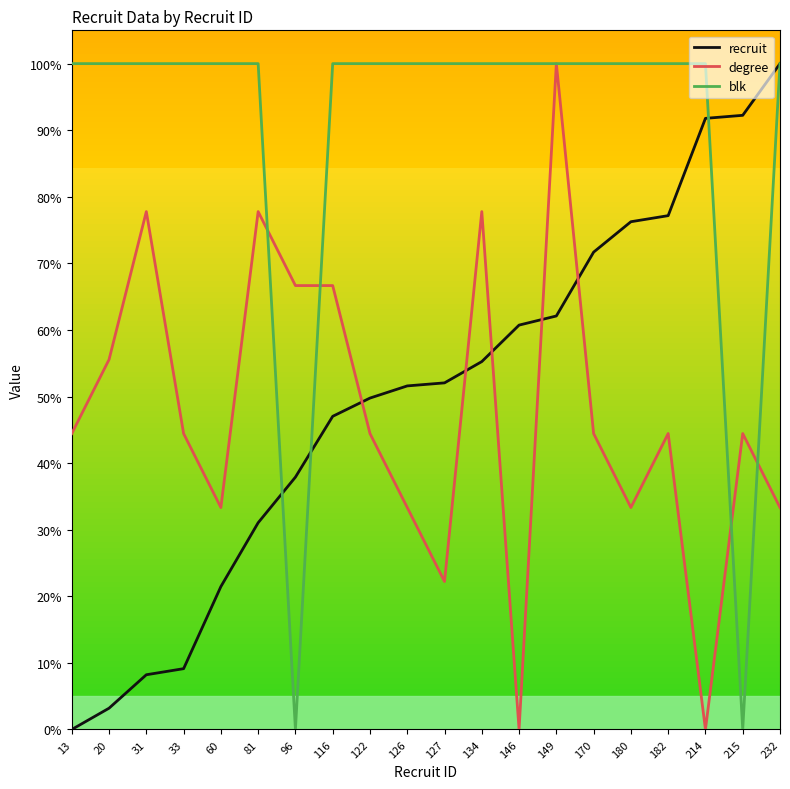

How many times do degree and recruit cross each other?

5